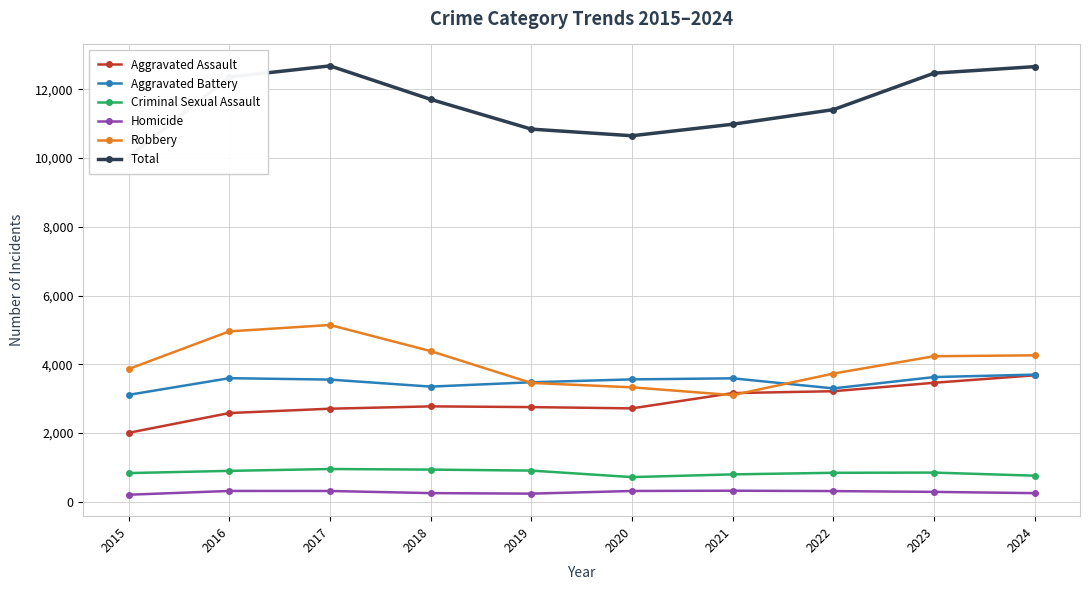

What is the value of the Robbery point at the 6th from the left?

3331